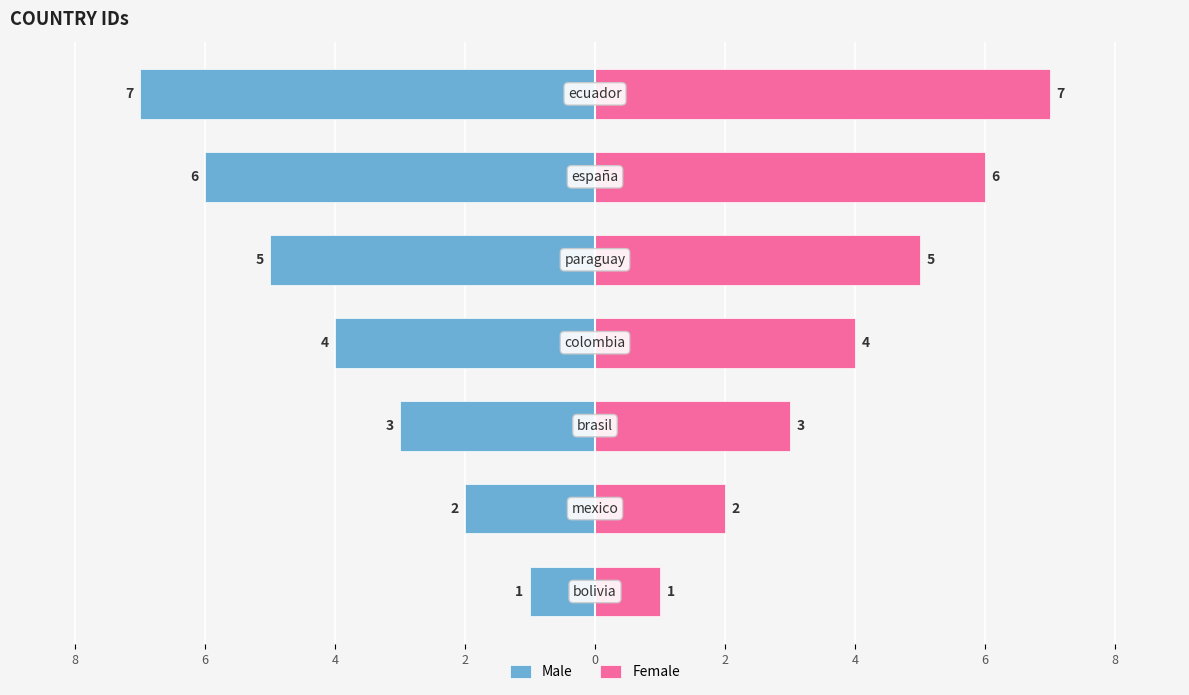

What is the sum of all Female values?

28